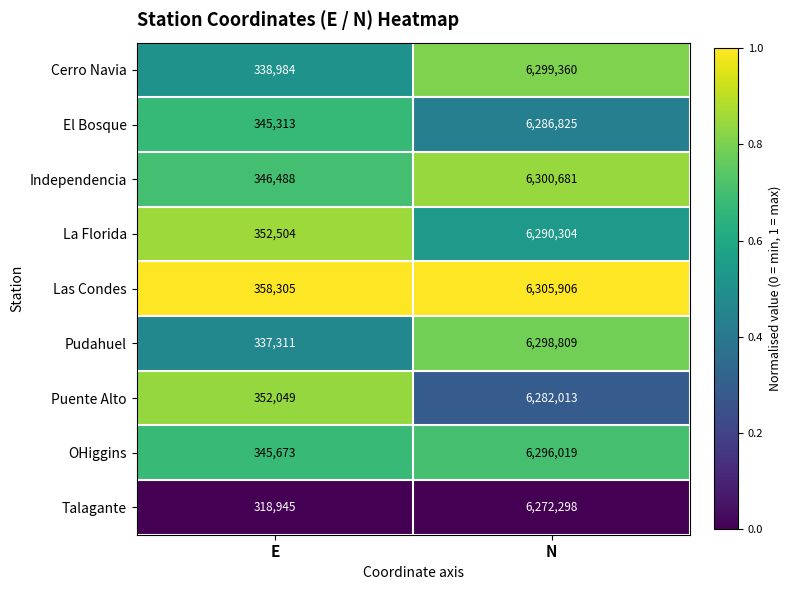

Is it true that Cerro Navia equals 6299360 at N?

True